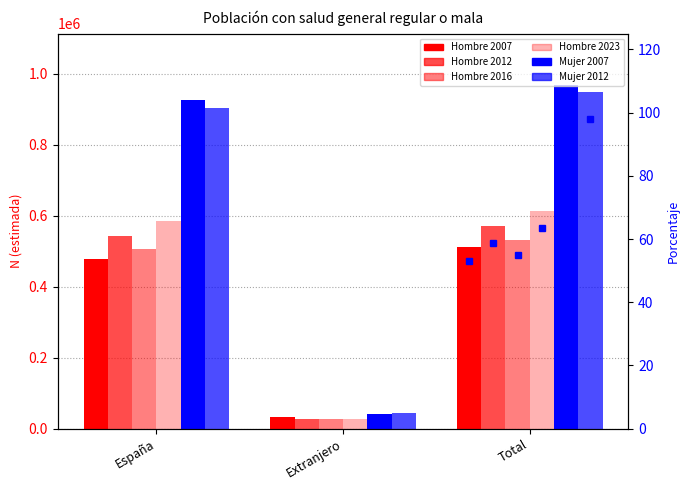

How many values in the Mujer 2007 series exceed 927152?

1